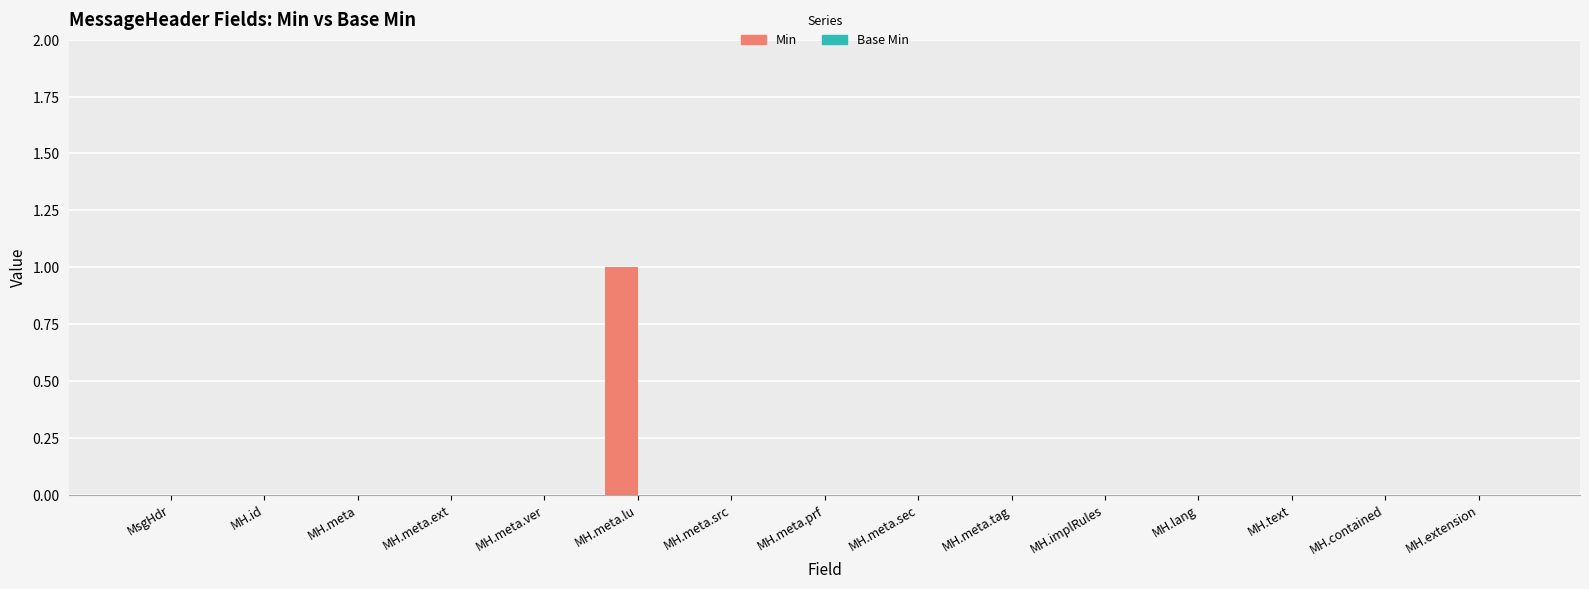

The chart shows a value of 1 at MH.text. True or false?

False